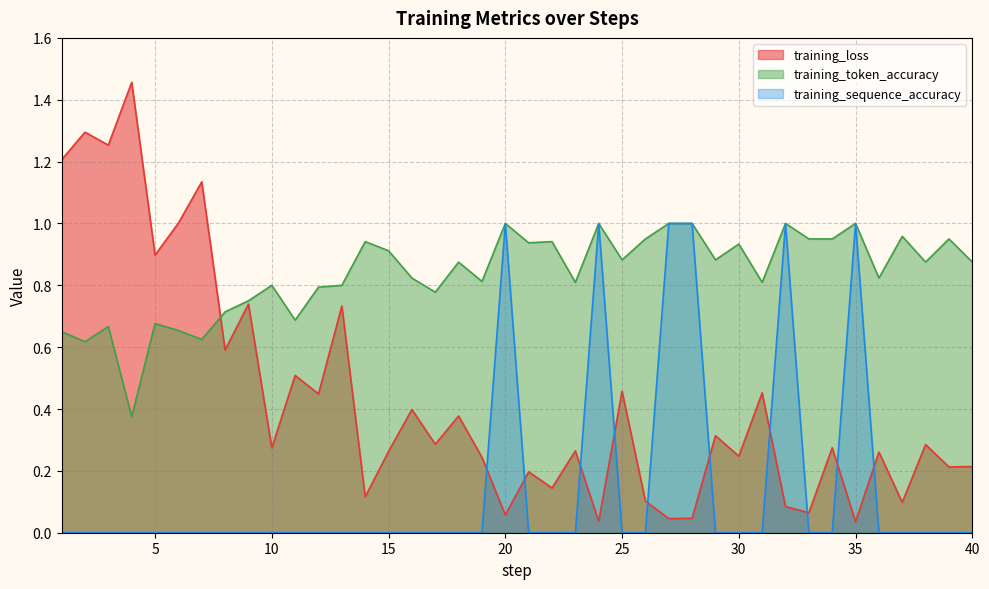

Reading left to right, list all the values displayed in this chart.

training_loss: 1.2	1.3	1.3	1.5	0.9	1.0	1.1	0.6	0.7	0.3	0.5	0.4	0.7	0.1	0.3	0.4	0.3	0.4	0.2	0.1	0.2	0.1	0.3	0.0	0.5	0.1	0.0	0.0	0.3	0.2	0.5	0.1	0.1	0.3	0.0	0.3	0.1	0.3	0.2	0.2
training_token_accuracy: 0.7	0.6	0.7	0.4	0.7	0.7	0.6	0.7	0.8	0.8	0.7	0.8	0.8	0.9	0.9	0.8	0.8	0.9	0.8	1.0	0.9	0.9	0.8	1.0	0.9	0.9	1.0	1.0	0.9	0.9	0.8	1.0	0.9	0.9	1.0	0.8	1.0	0.9	0.9	0.9
training_sequence_accuracy: 0.0	0.0	0.0	0.0	0.0	0.0	0.0	0.0	0.0	0.0	0.0	0.0	0.0	0.0	0.0	0.0	0.0	0.0	0.0	1.0	0.0	0.0	0.0	1.0	0.0	0.0	1.0	1.0	0.0	0.0	0.0	1.0	0.0	0.0	1.0	0.0	0.0	0.0	0.0	0.0